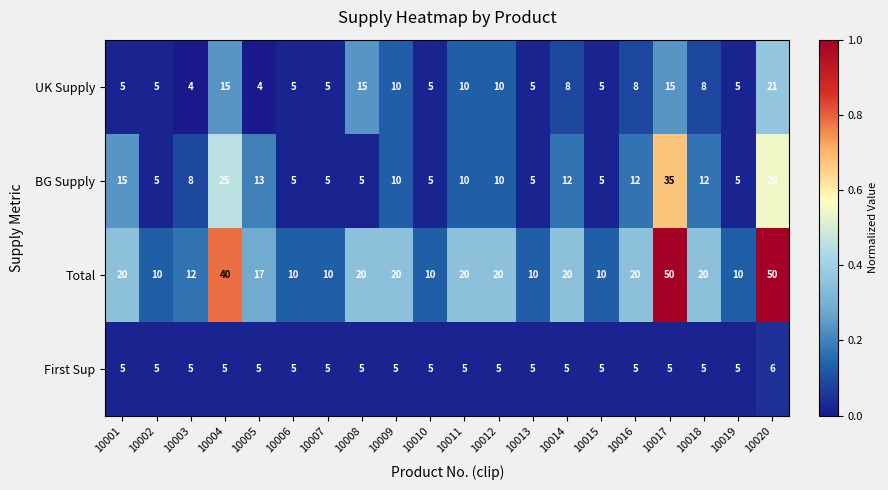

What is the smallest value displayed?

4